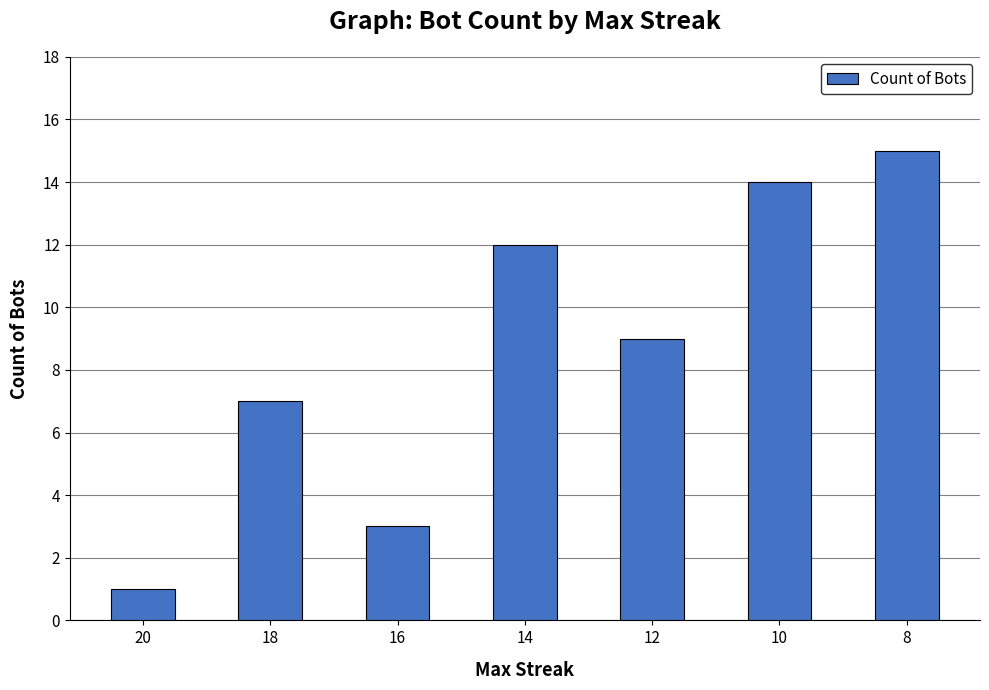

What is the greatest value displayed?

15